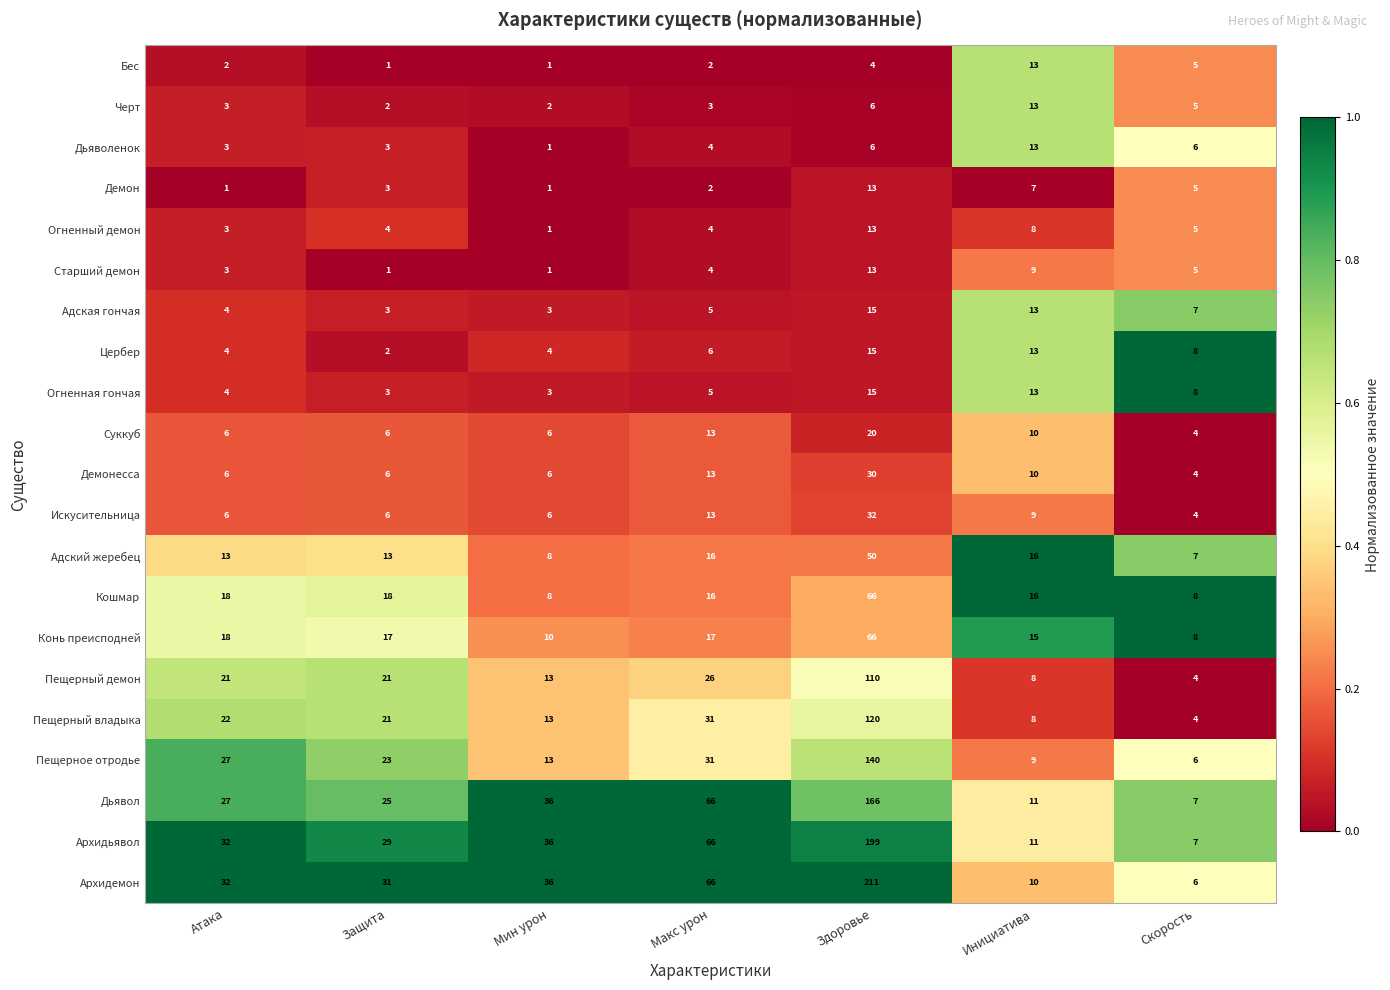

True or false: Адская гончая has a value of 1 at Защита.

False